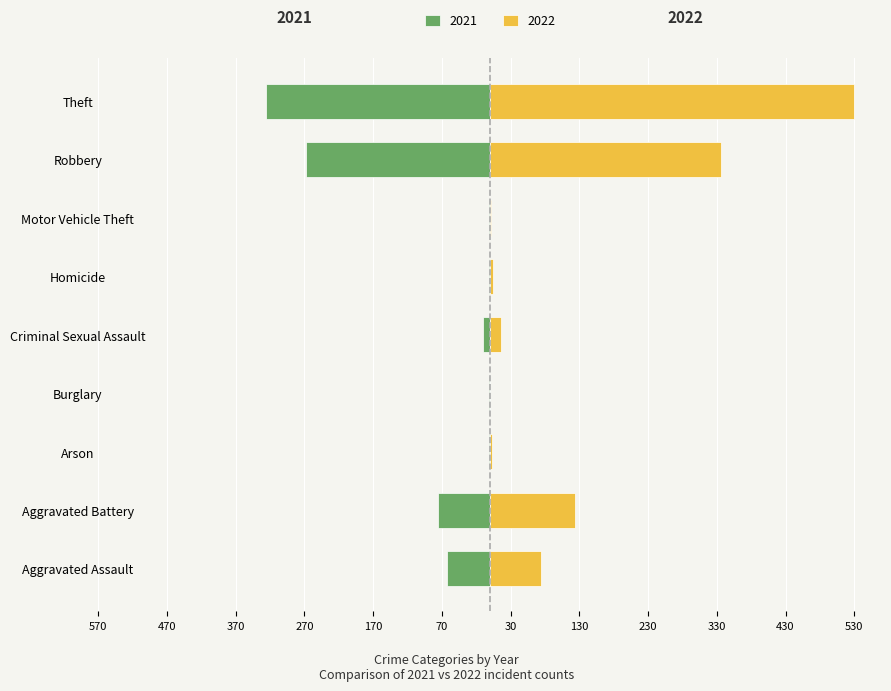

Where does the 2021 series first go above -10?

Arson